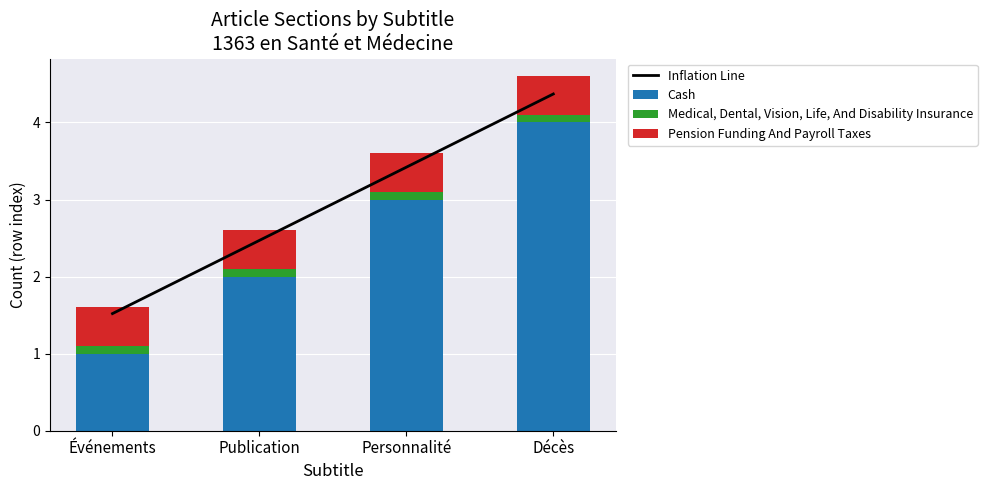

What is the approximate value of Cash at Décès?

4.0